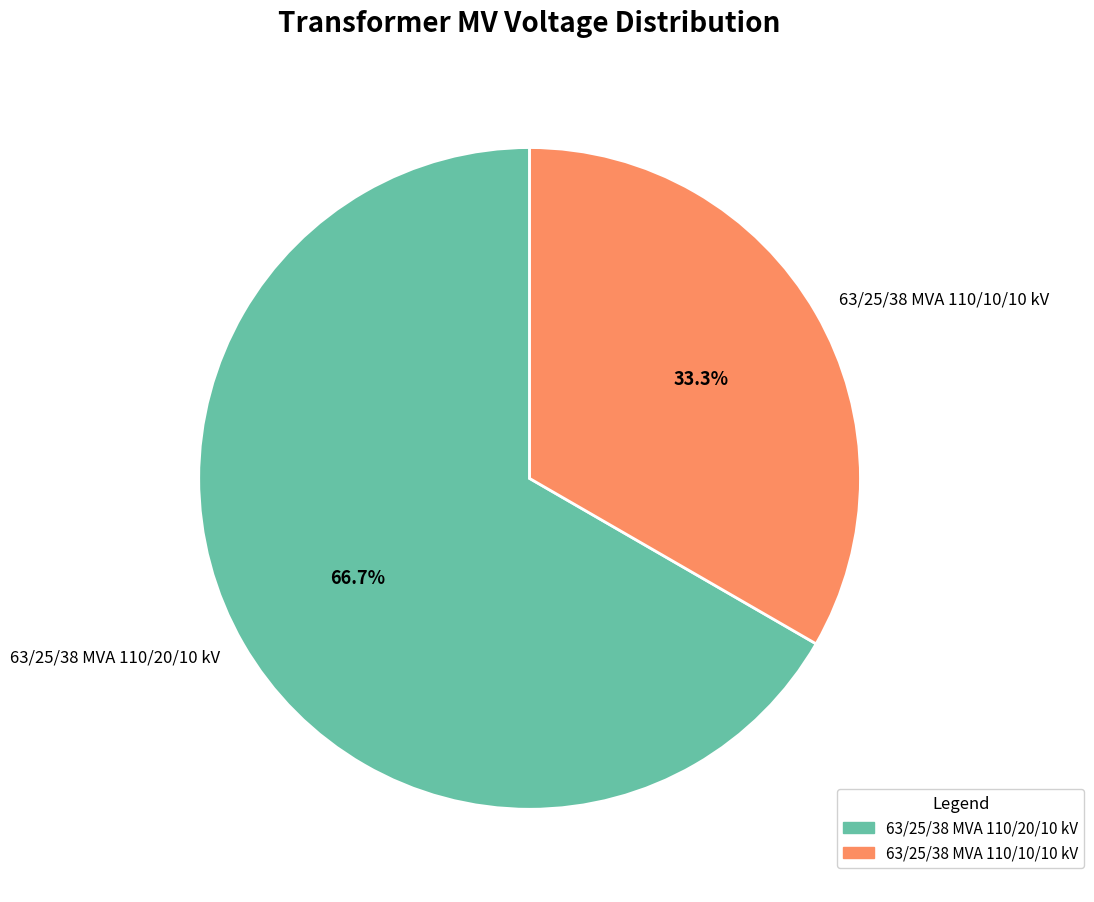

Count the number of slices in the pie.

2